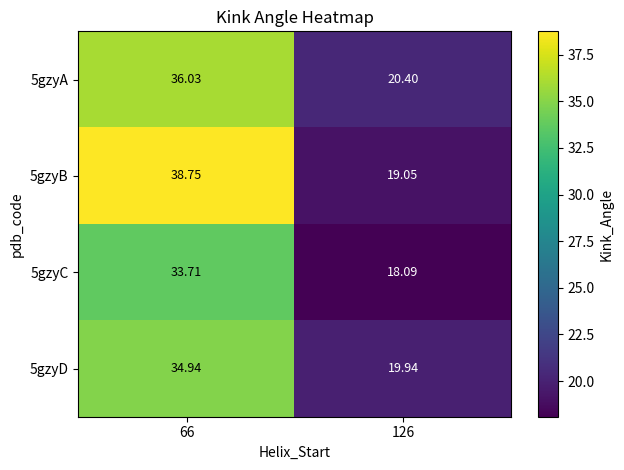

What is the smallest value displayed?

18.1